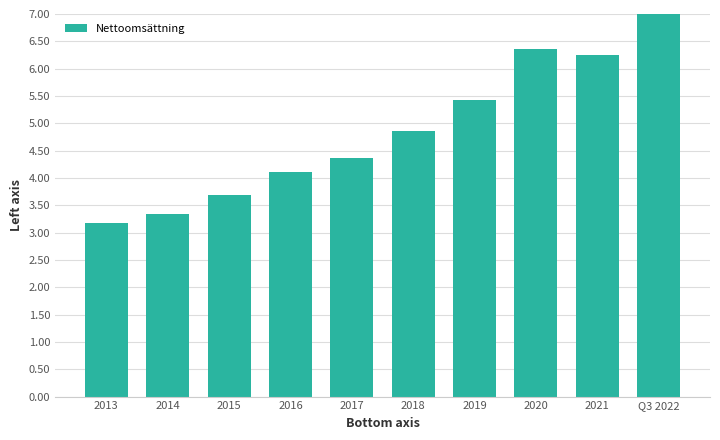

Is it true that the value at 2014 is 1.4?

False